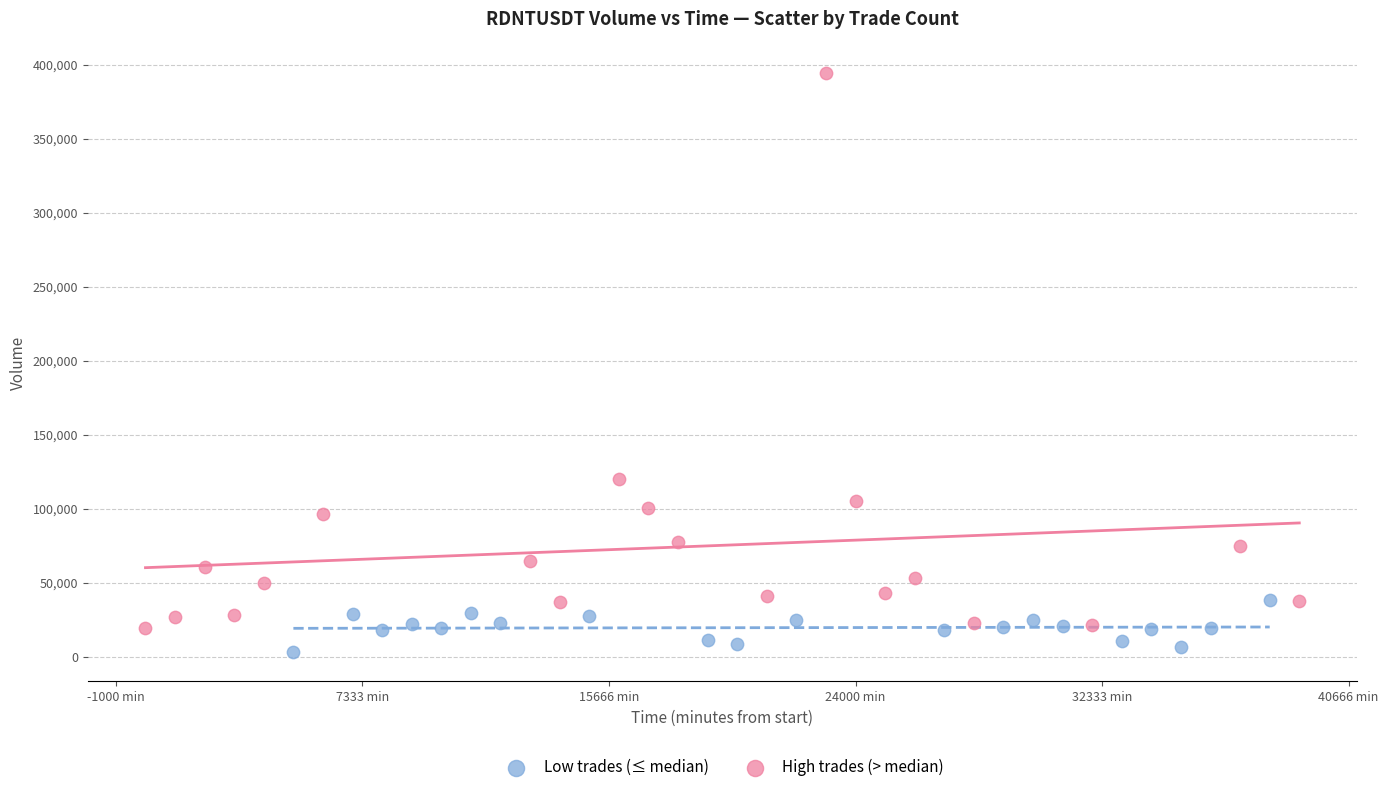

Which series has the largest Y range (max minus min)?

High trades (> median)